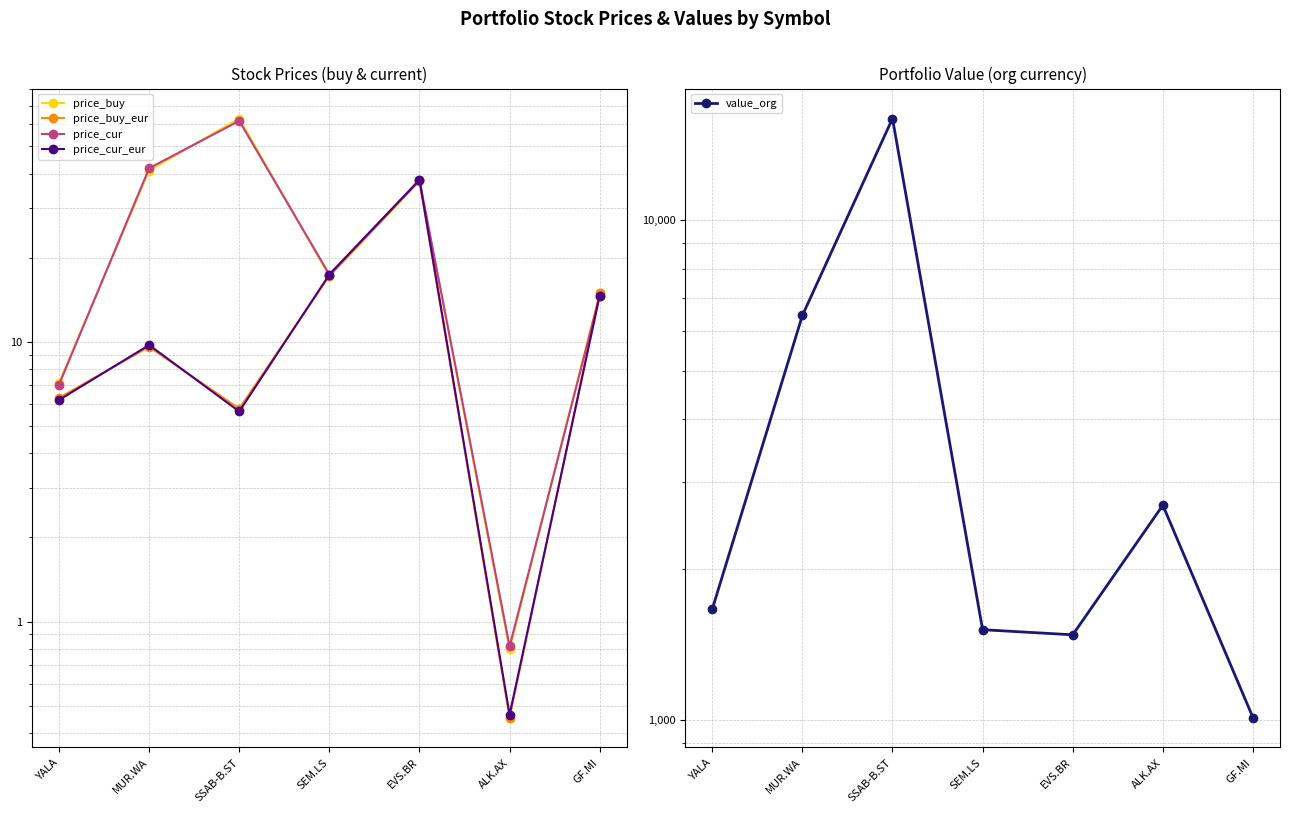

What is the value of the price_cur_eur point at the 4th from the left?

17.4